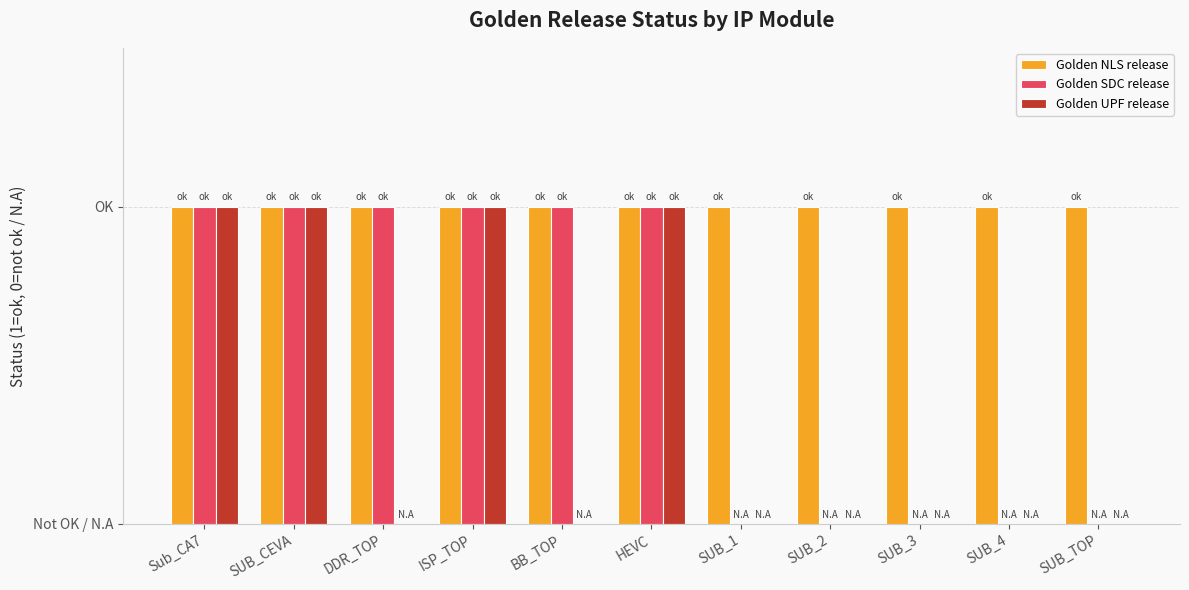

At which category is the sum across all series the highest?

Sub_CA7